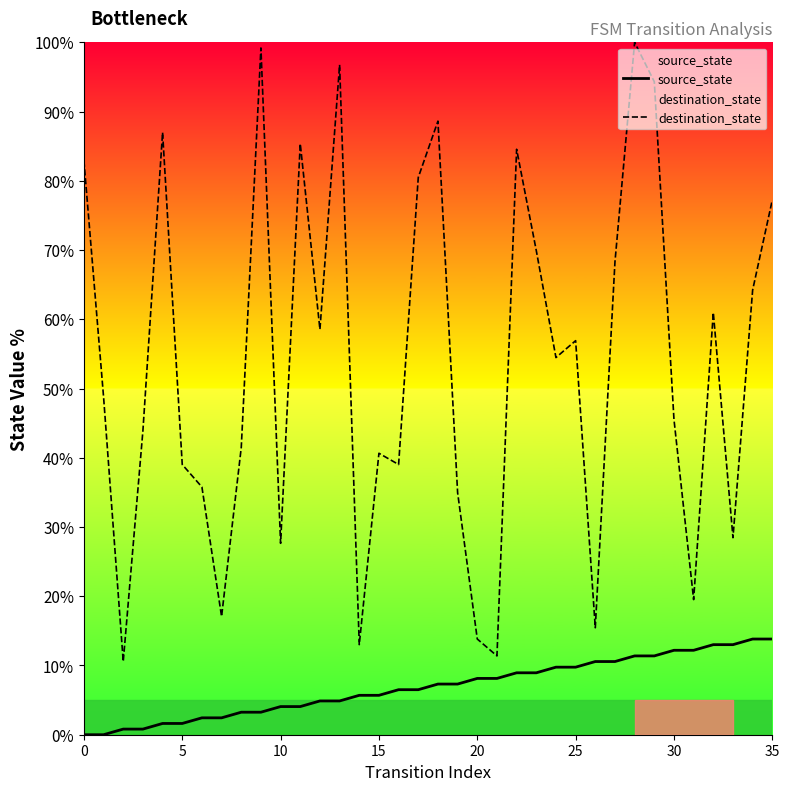

True or false: source_state has more than 0 interior local peaks.

False